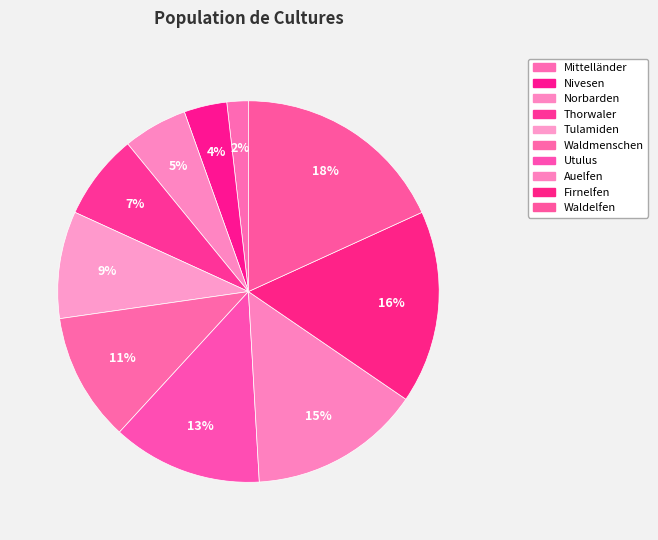

What portion of the pie excludes Tulamiden?

90.9%